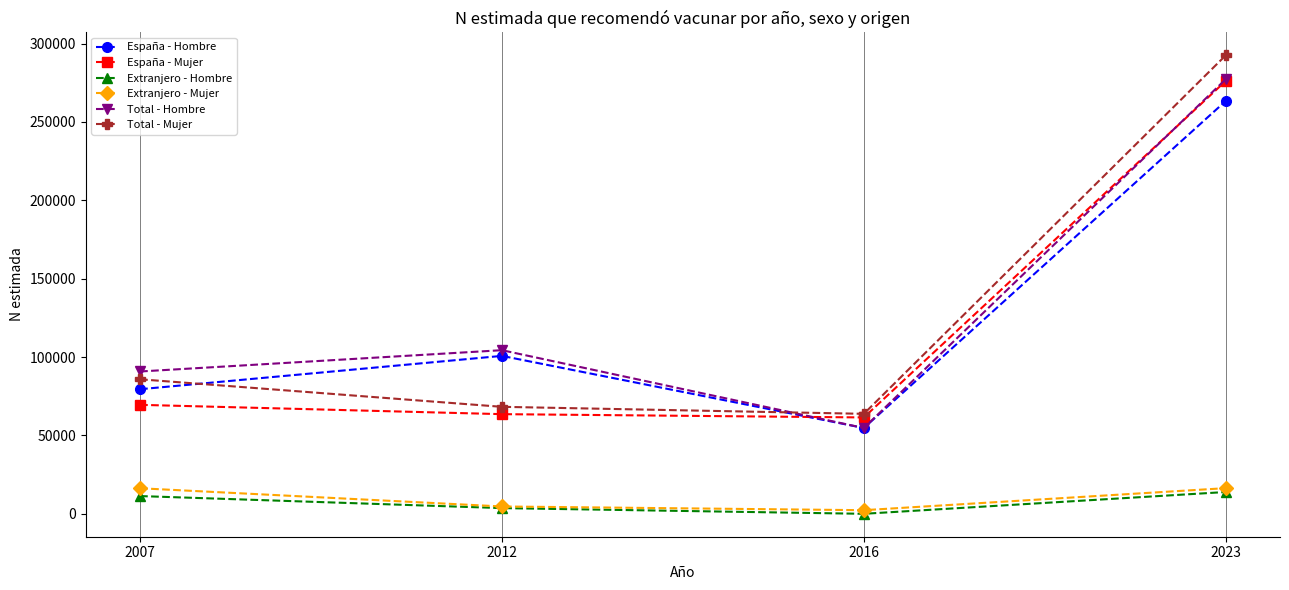

What is the sum of the Extranjero - Hombre values at 2012 and 2016?

3635